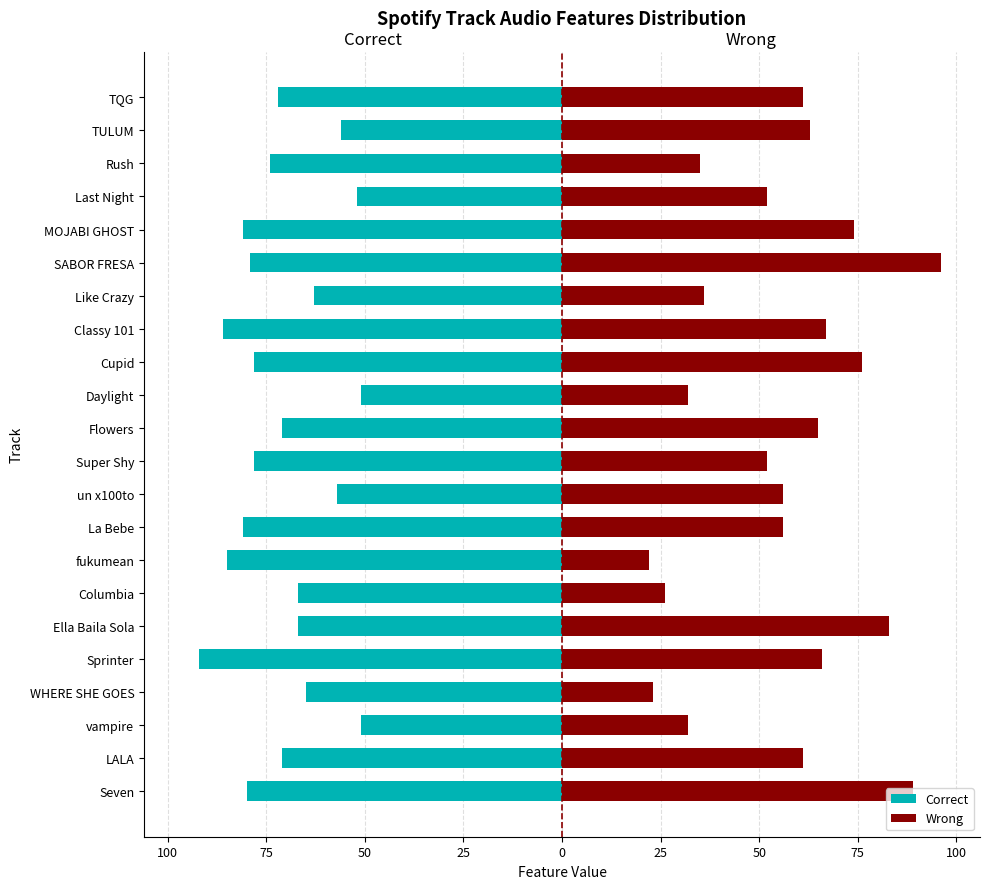

Reading left to right, list all the values displayed in this chart.

Correct: -80	-71	-51	-65	-92	-67	-67	-85	-81	-57	-78	-71	-51	-78	-86	-63	-79	-81	-52	-74	-56	-72
Wrong: 89	61	32	23	66	83	26	22	56	56	52	65	32	76	67	36	96	74	52	35	63	61